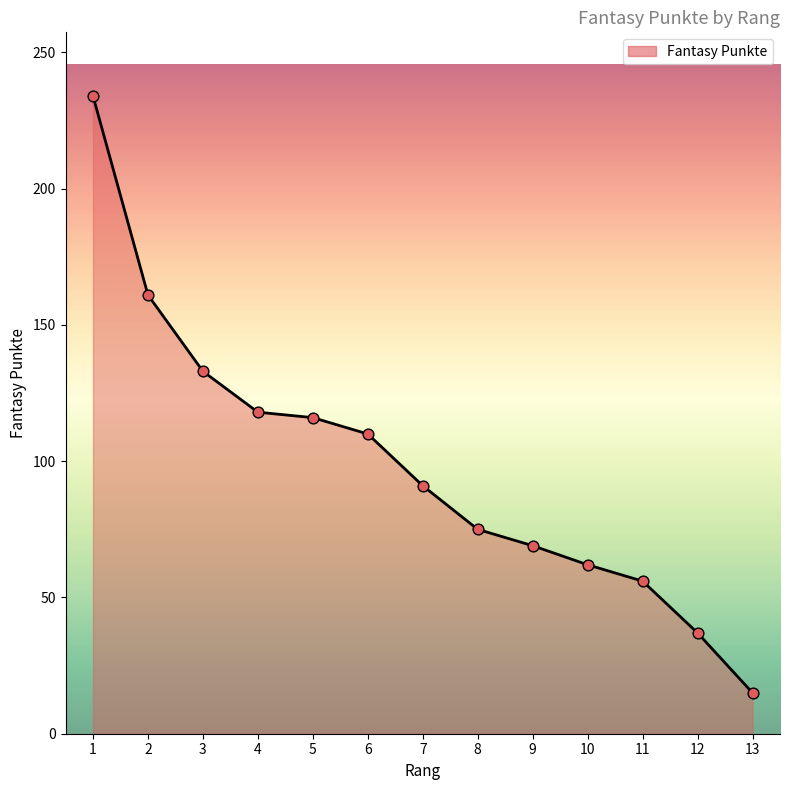

Approximately how many times larger is the value at 8 compared to 2?

0.5